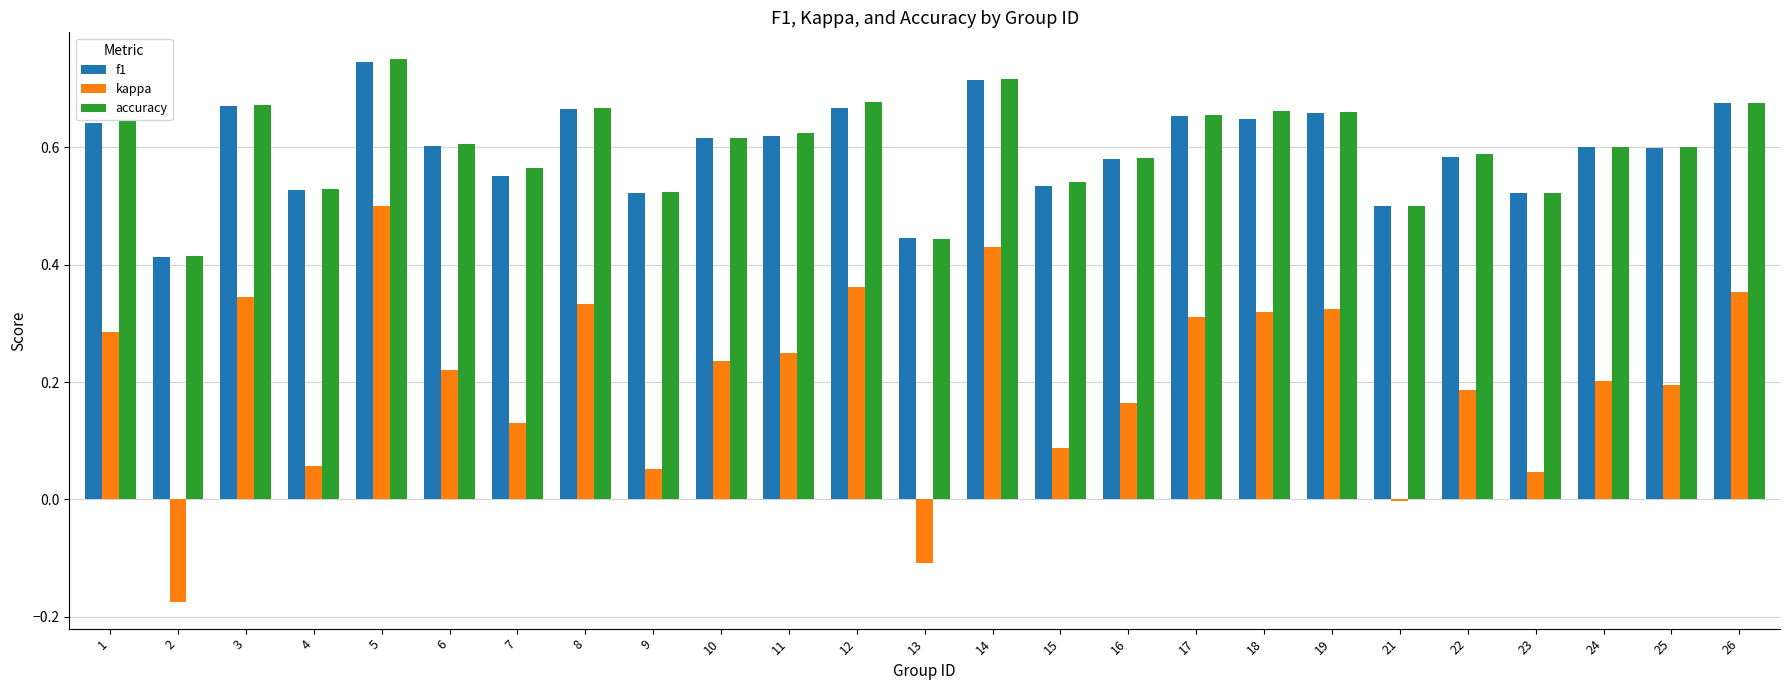

Where is f1 nearest to the value 0?

2